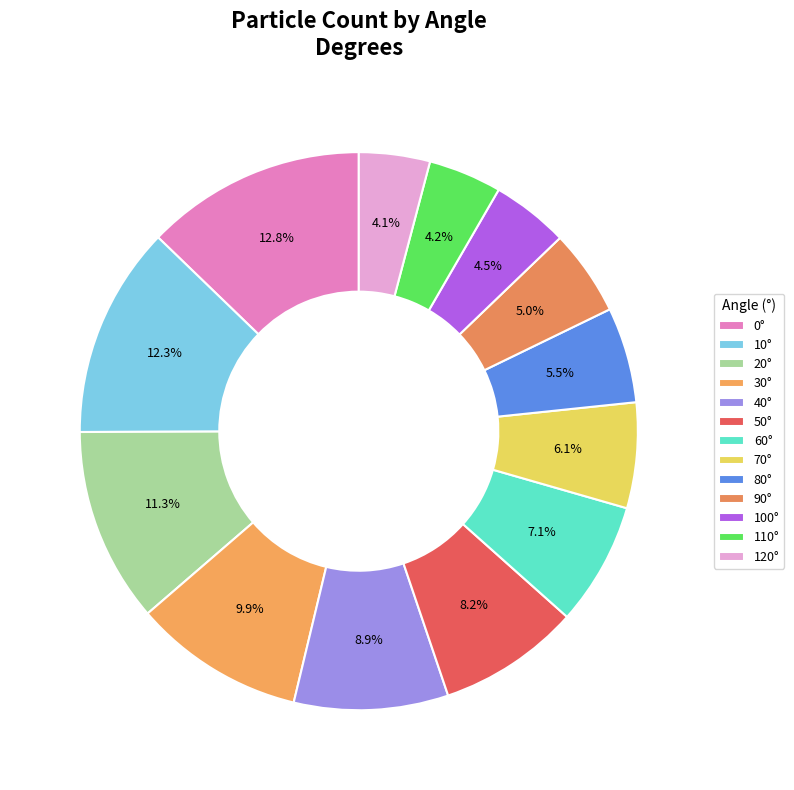

Count the number of slices in the pie.

13